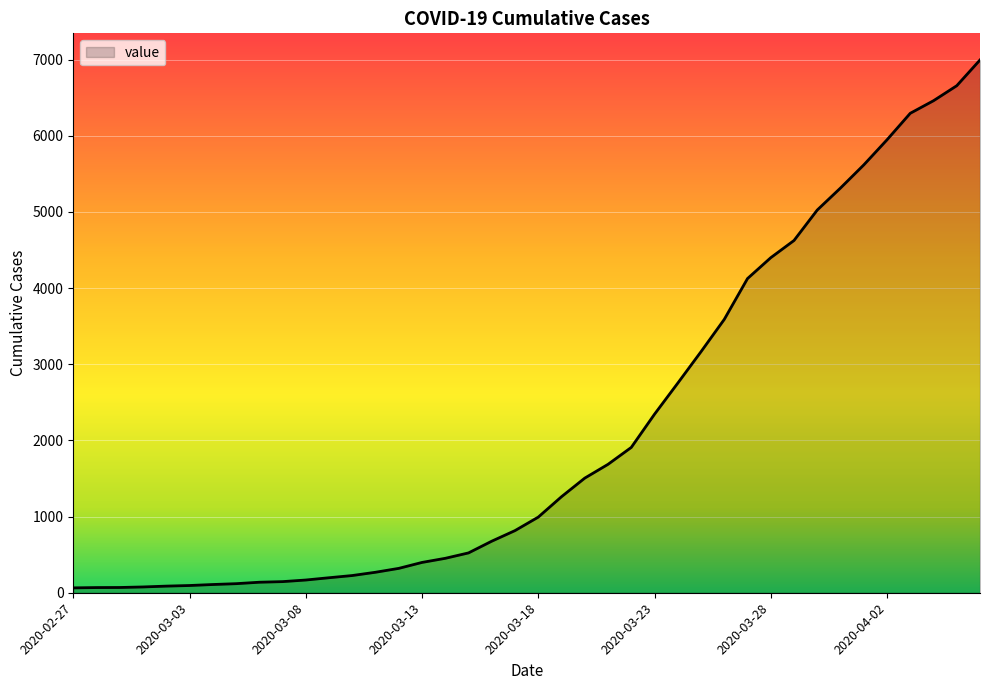

What is the sum of all values?

85677